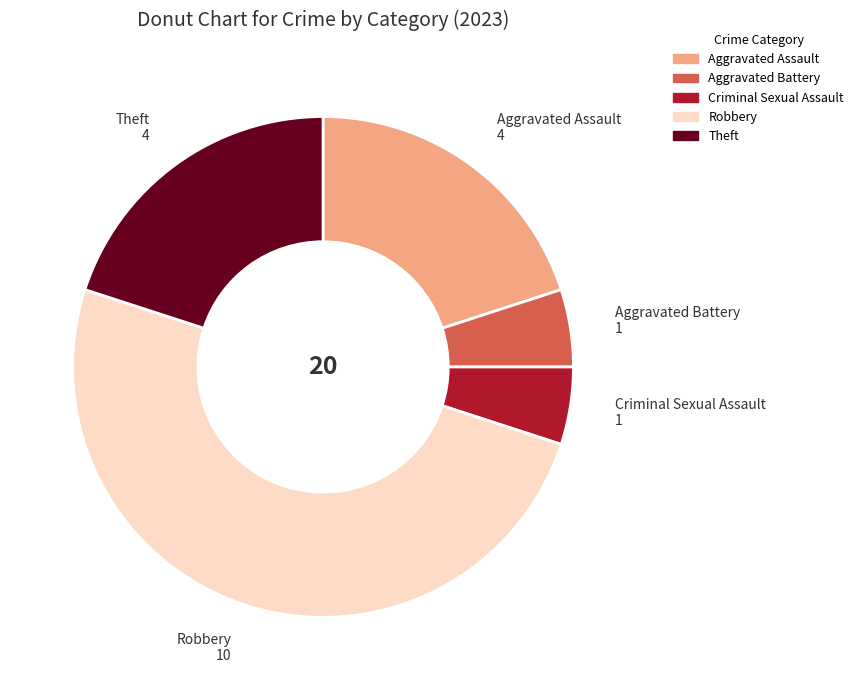

How many segments does this pie chart have?

5